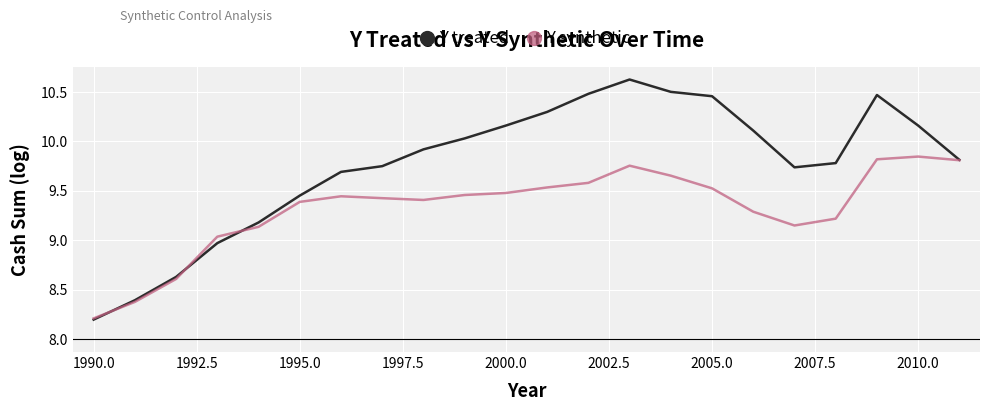

What is the maximum value shown in the chart?

10.6